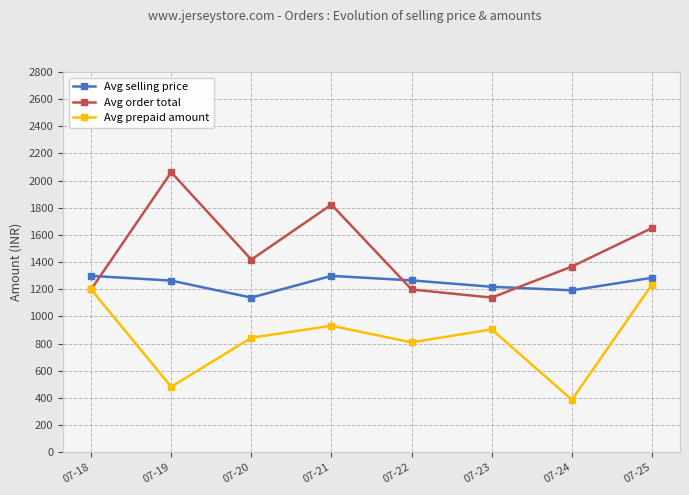

What is the value of the Avg order total point at the 2nd from the left?

2061.8